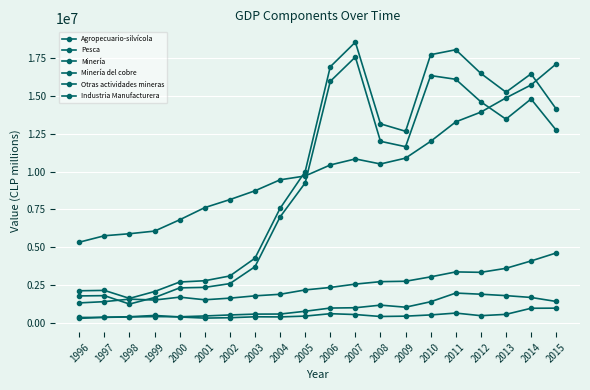

How many lines are shown in the chart?

6